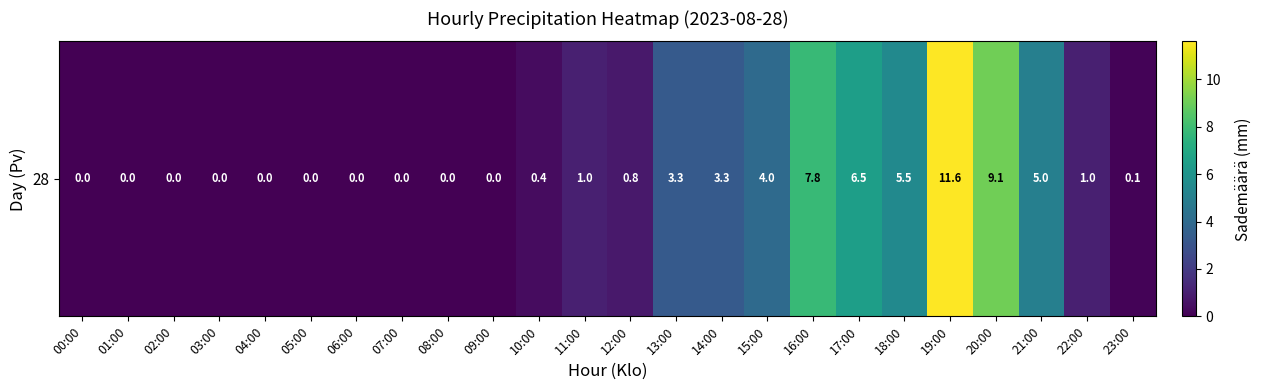

What is the maximum value shown in the chart?

11.6